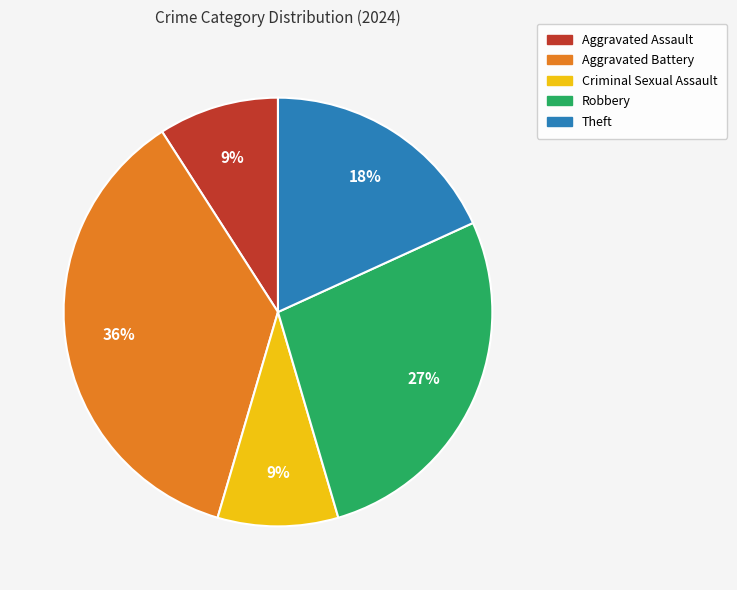

True or false: Aggravated Battery accounts for 51% of the total.

False